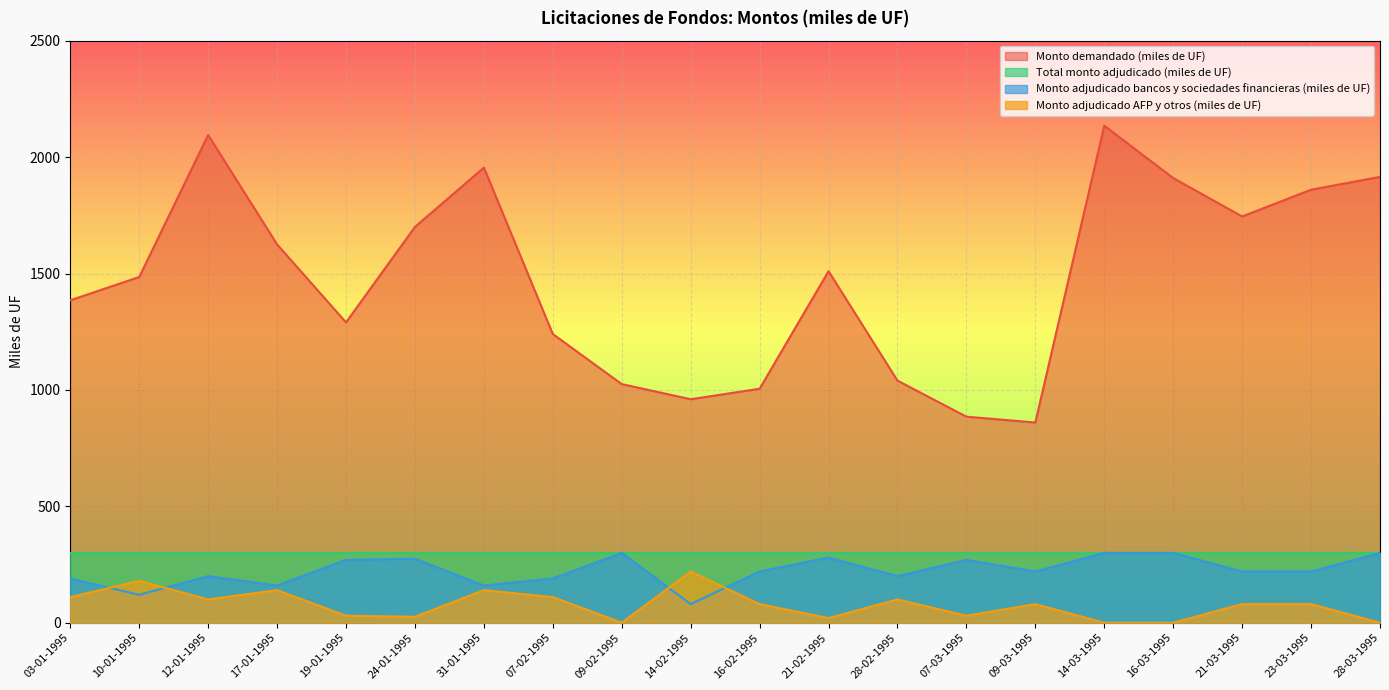

What is the maximum value shown in the chart?

2135.0